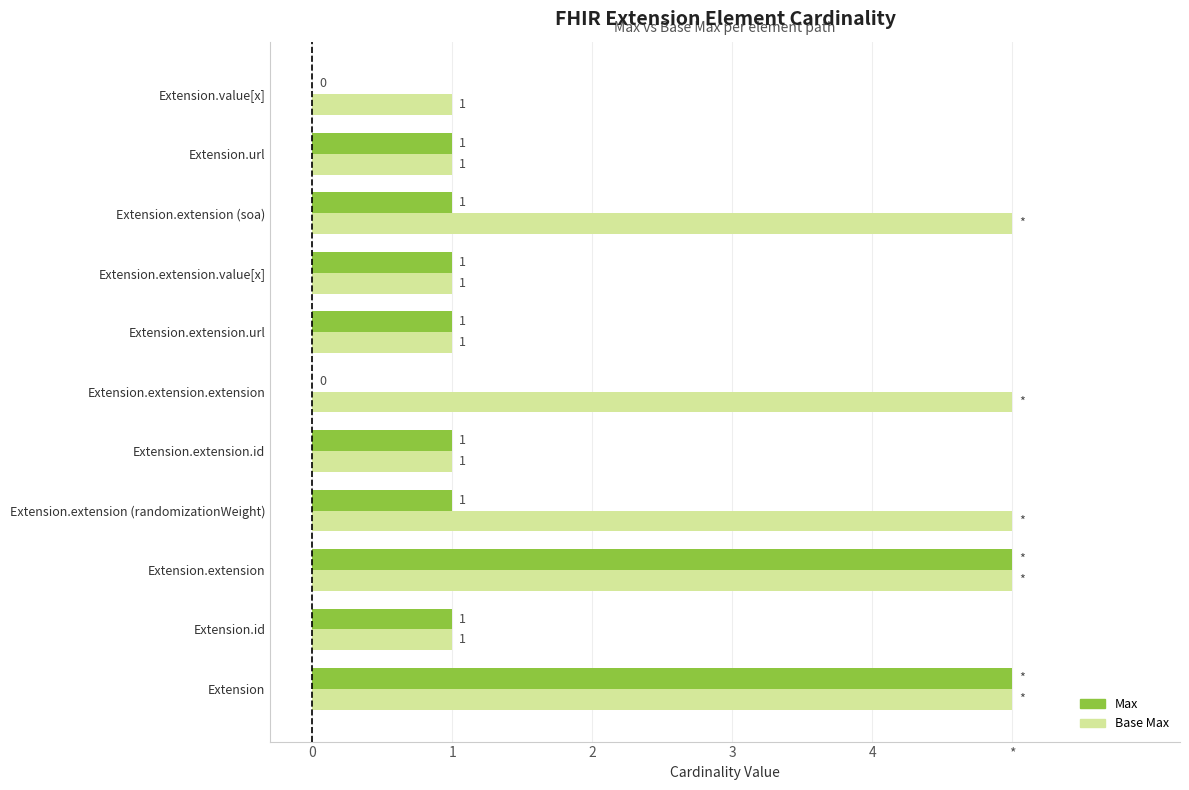

What is the maximum value shown in the chart?

5